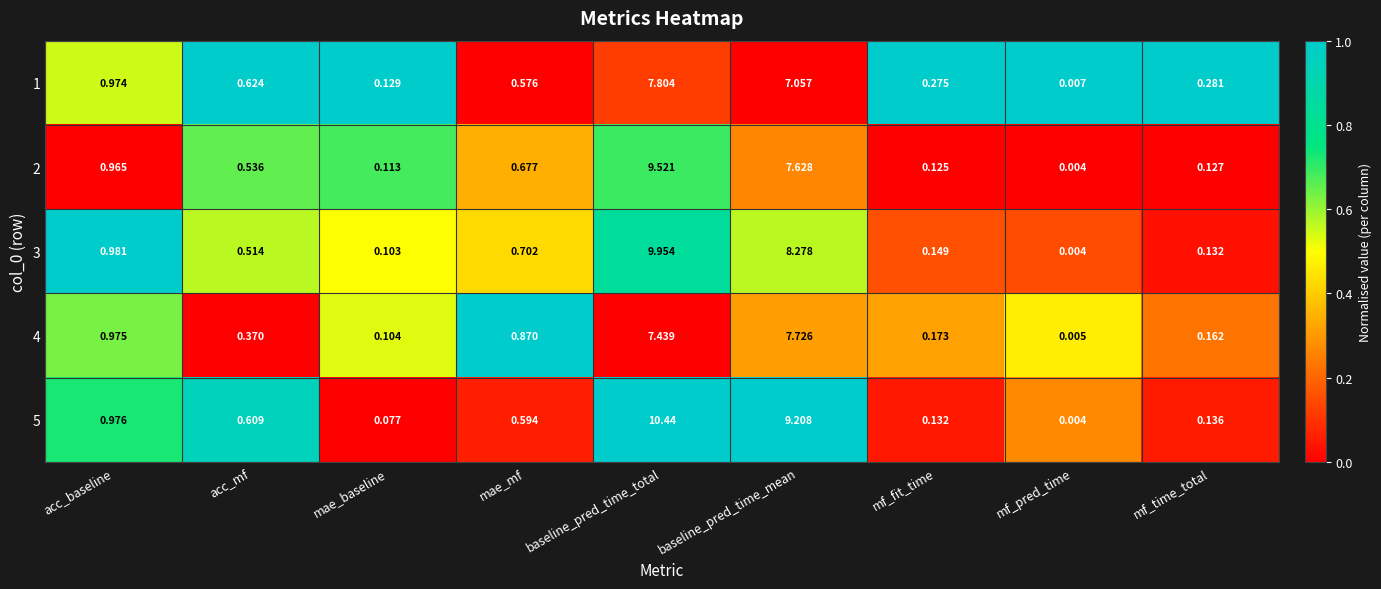

At which label does 1 reach its minimum?

mf_pred_time